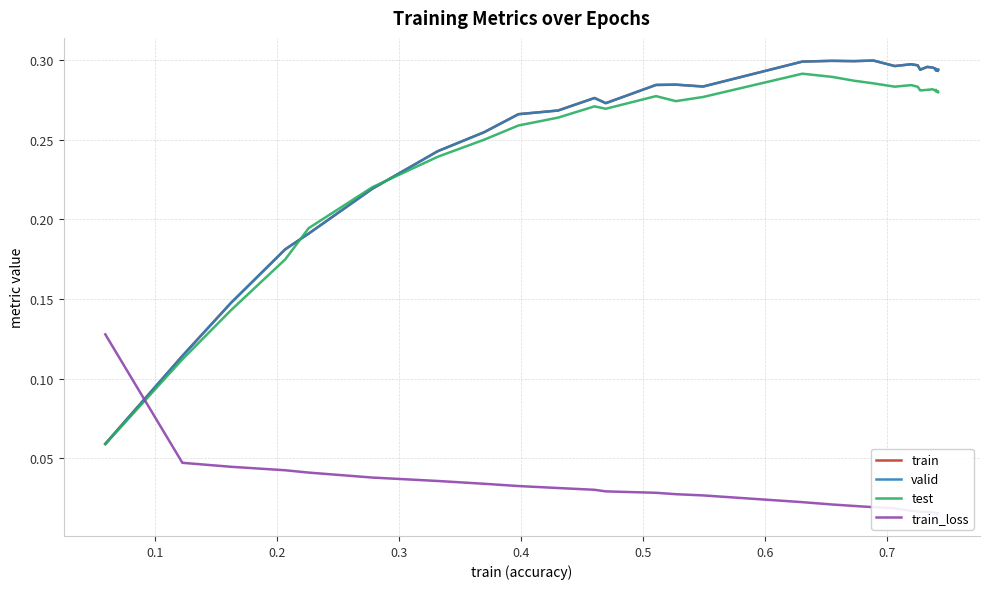

What is the label of the 6th point from the left?

0.5